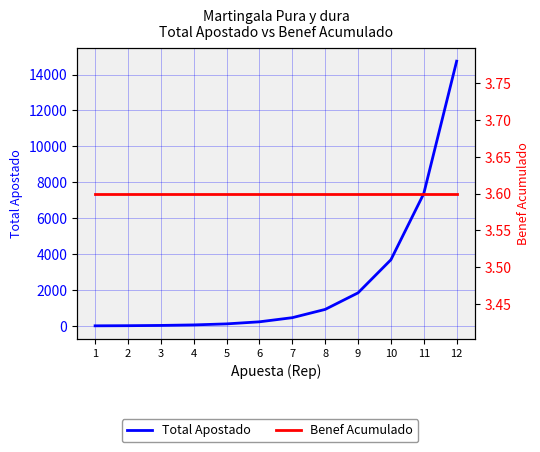

What are all the series names shown in the legend?

Total Apostado, Benef Acumulado